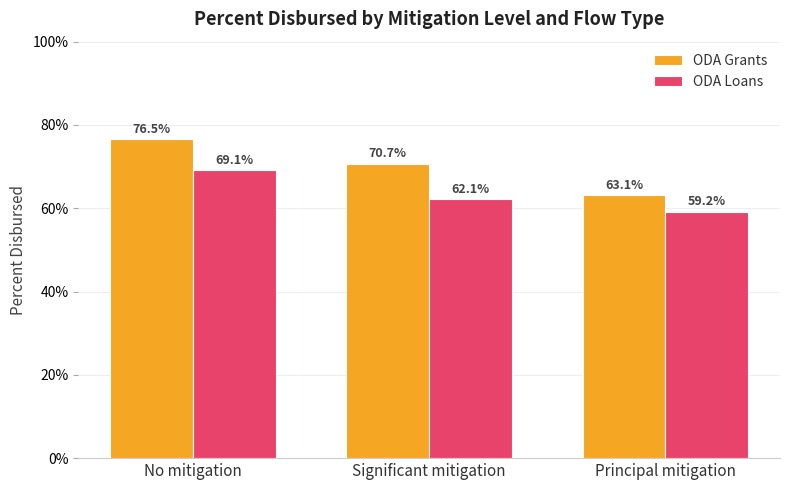

What are all the series names shown in the legend?

ODA Grants, ODA Loans